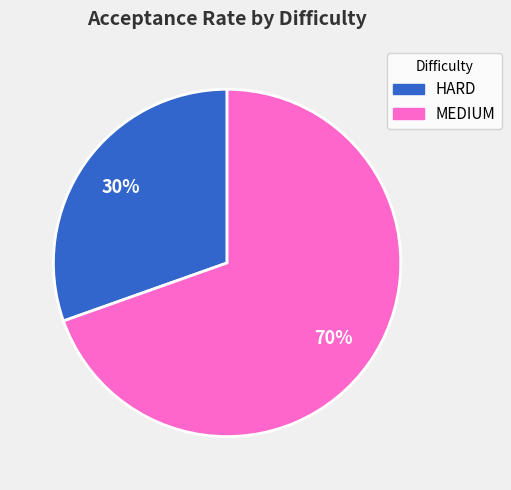

Is the sum of MEDIUM and HARD greater than half?

Yes